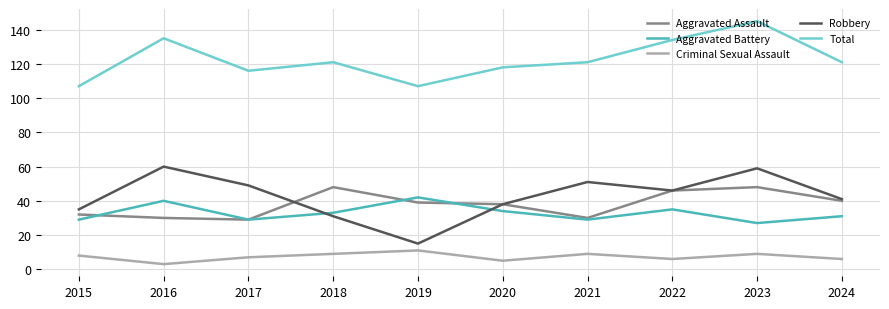

What is the spread (max minus min) of values at 2017?

109